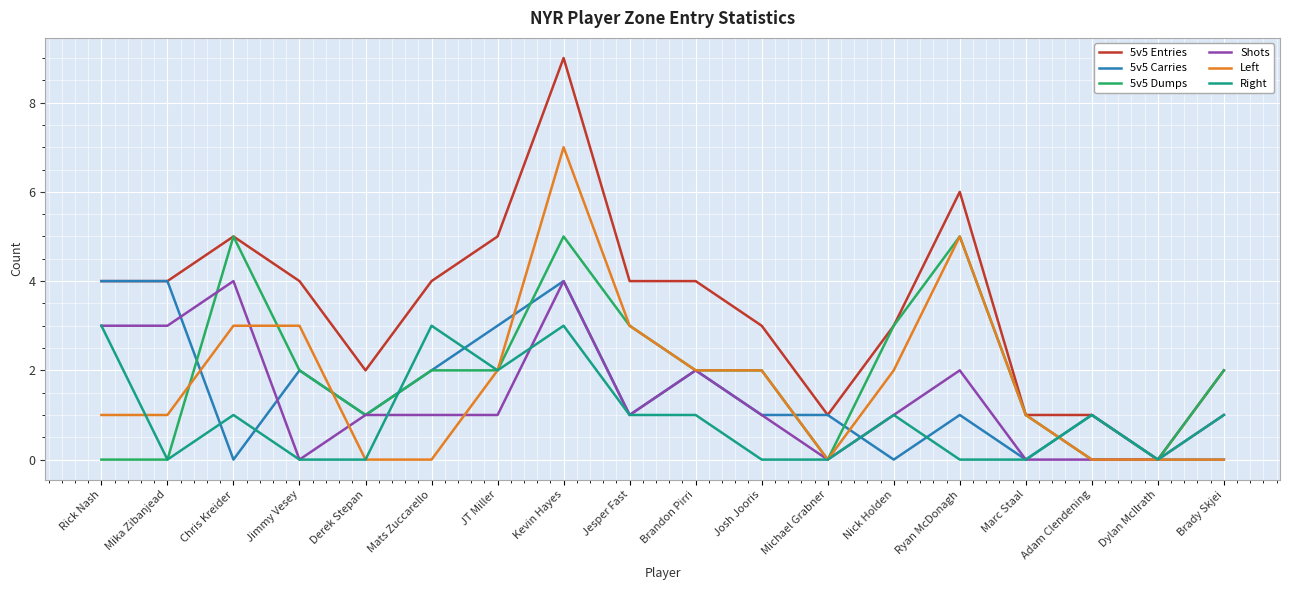

The value of 5v5 Dumps at JT Miller is 2. True or false?

True